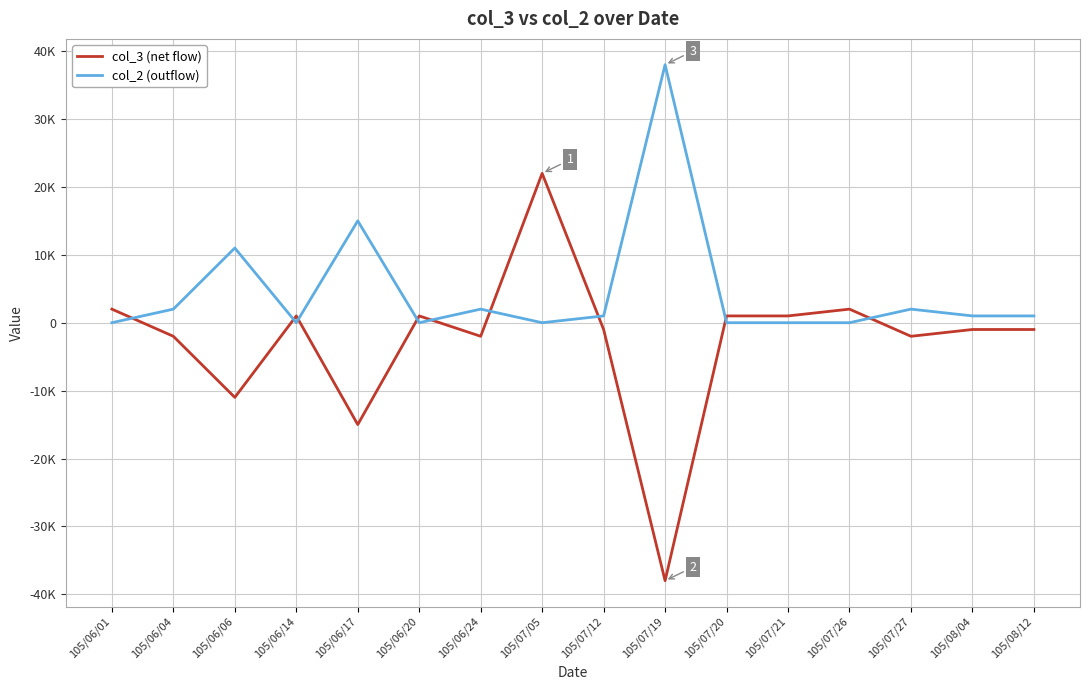

What is the label of the 9th point from the left?

105/07/12